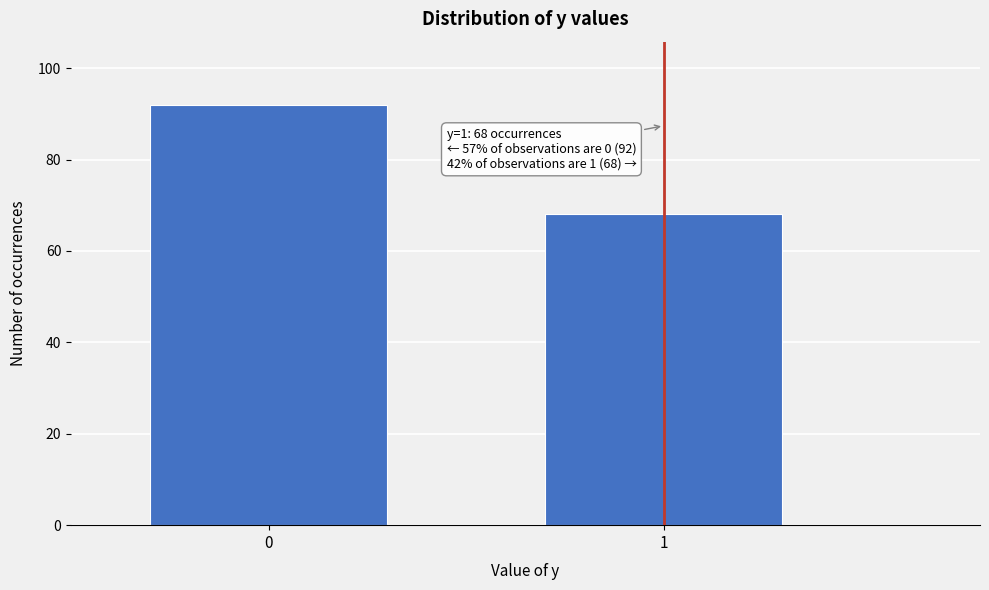

Reading left to right, what are all the values shown in this chart?

0=92	1=68